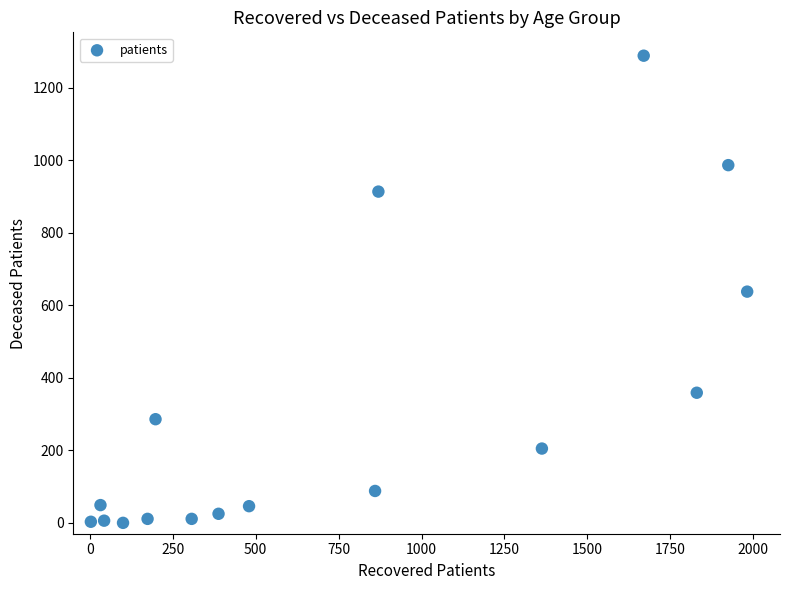

What is the range of Y values (max minus min)?

1289